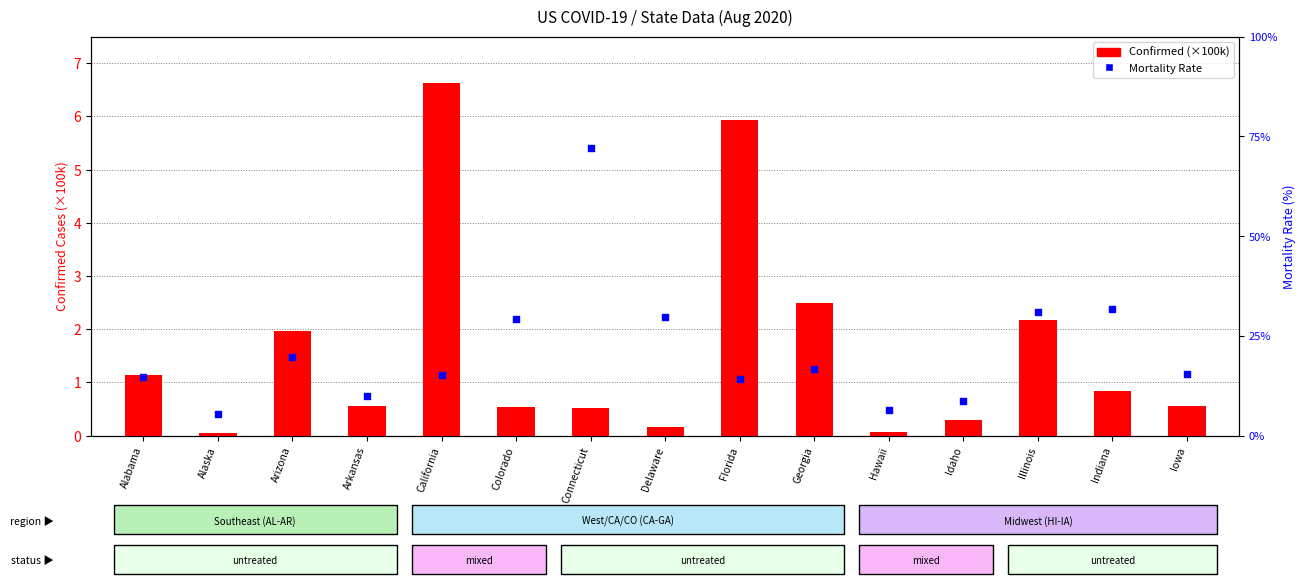

At how many categories does at least one series exceed 4?

3